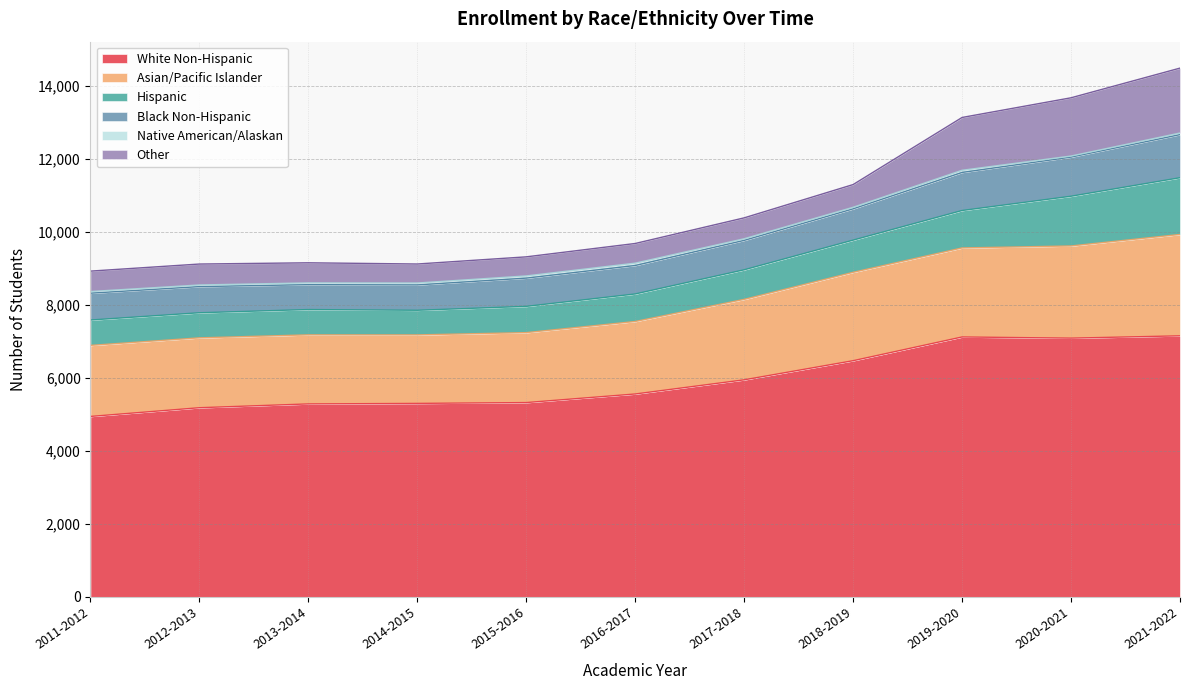

The Asian/Pacific Islander series shows 7529 at 2020-2021. True or false?

False